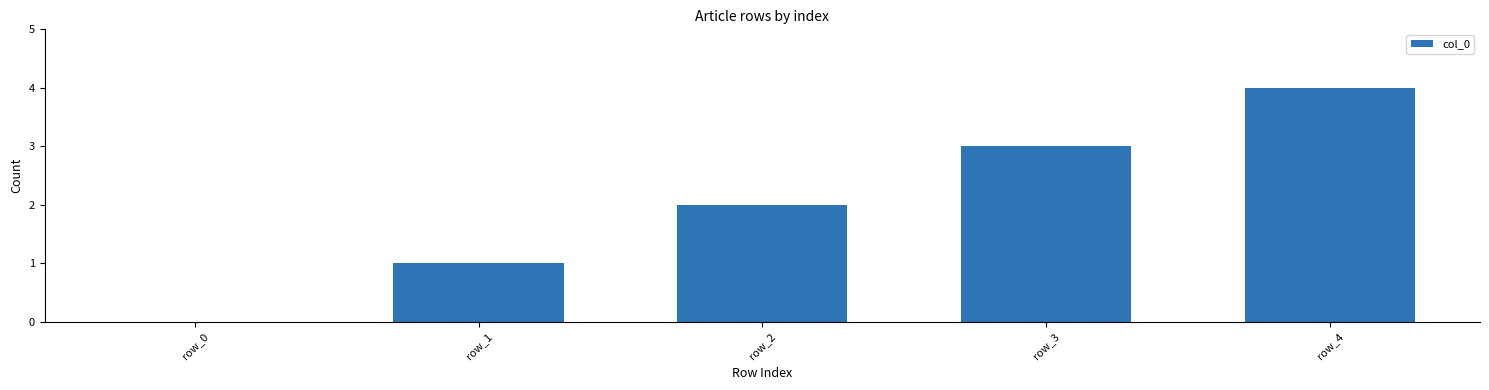

How many series are shown in this chart?

1